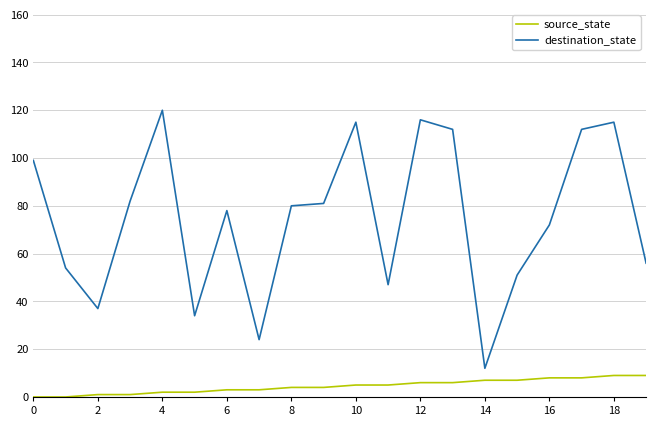

List the series in order of their overall mean, highest first.

destination_state, source_state